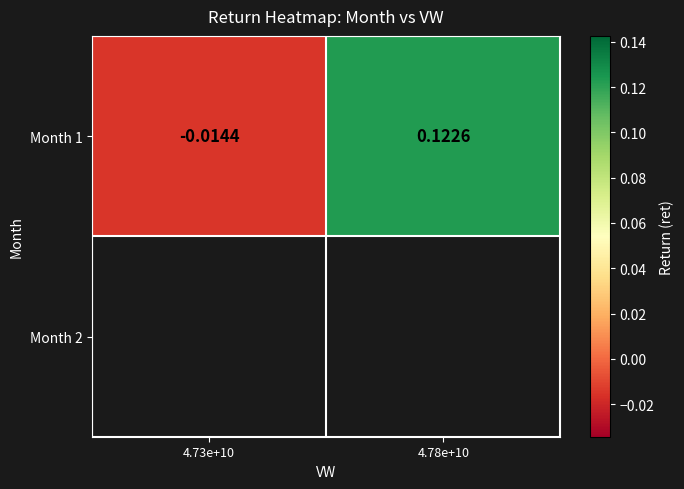

Is it true that the value at 4.78e+10 is 0.1?

True